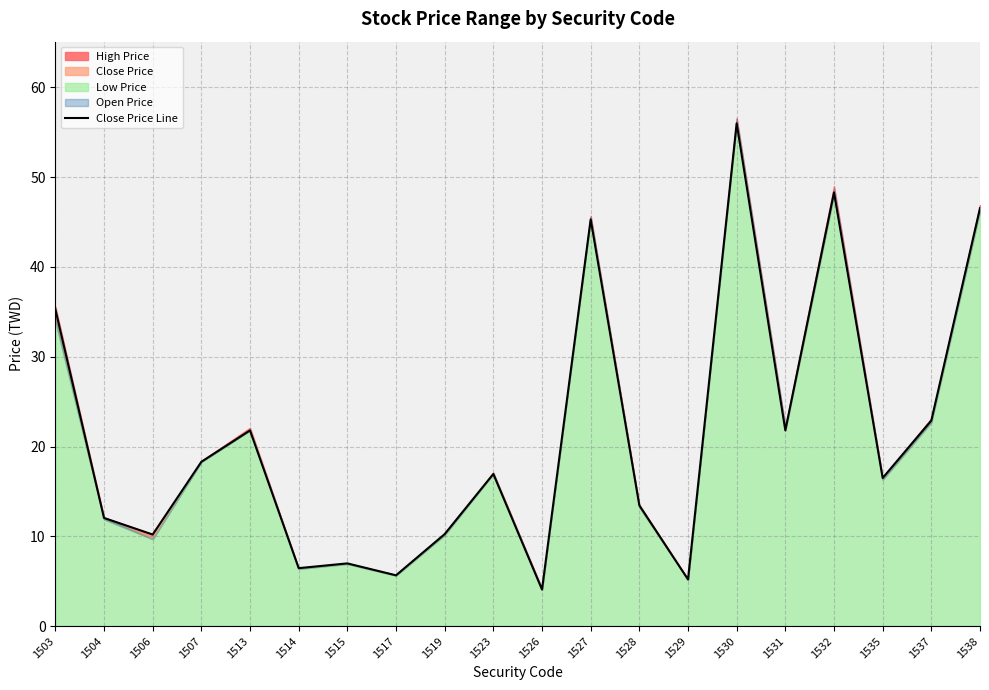

At which label is the value closest to 30?

1503